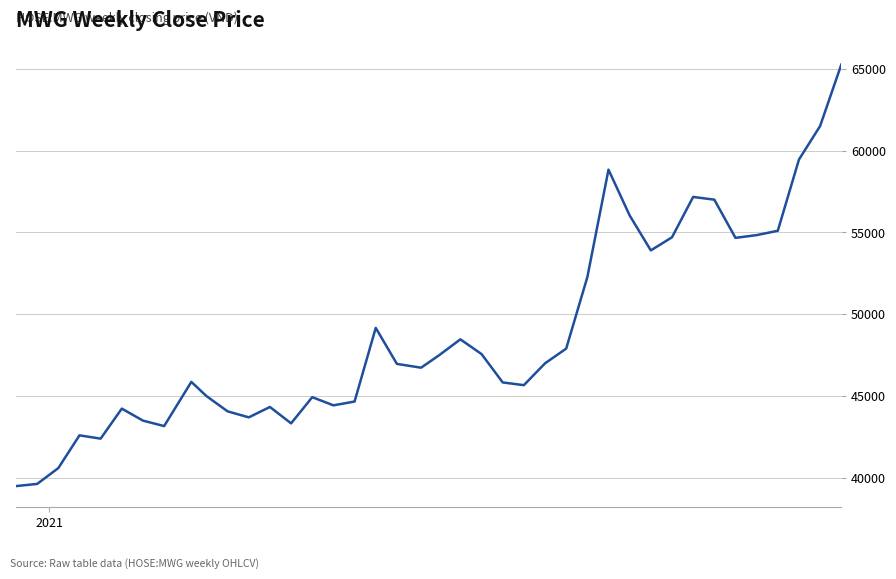

What is the difference between the maximum and minimum values?

25750.0